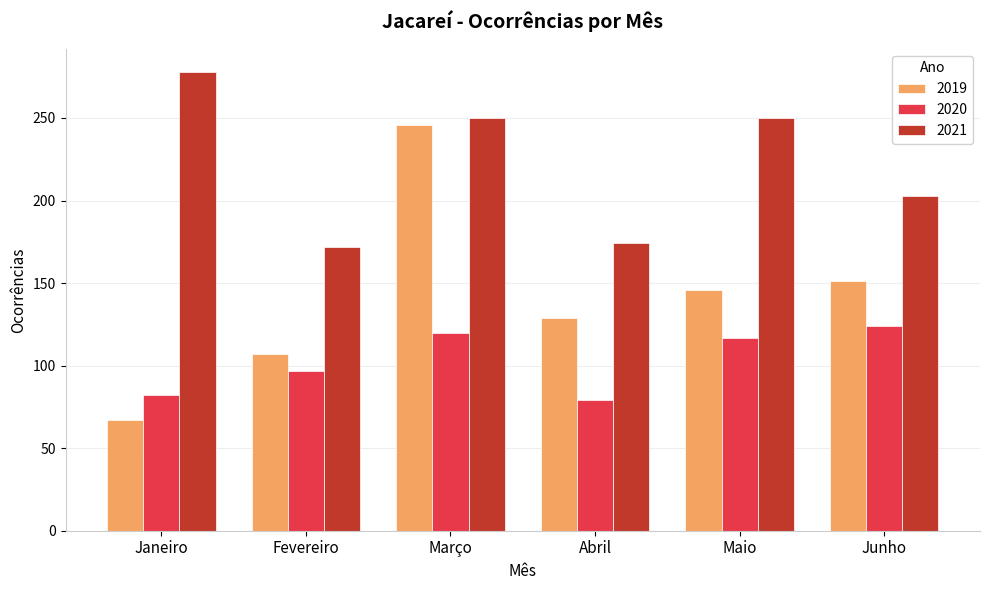

Is it true that 2019 equals 129 at Abril?

True